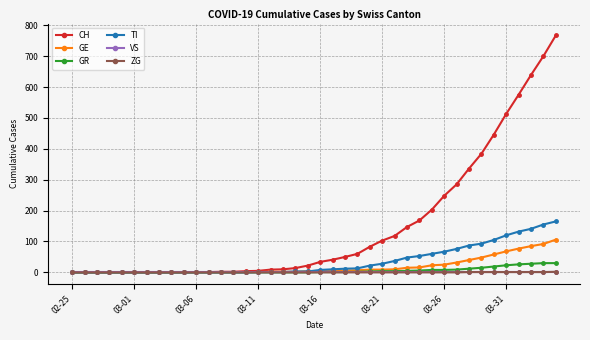

Which series has the largest total across all categories?

CH